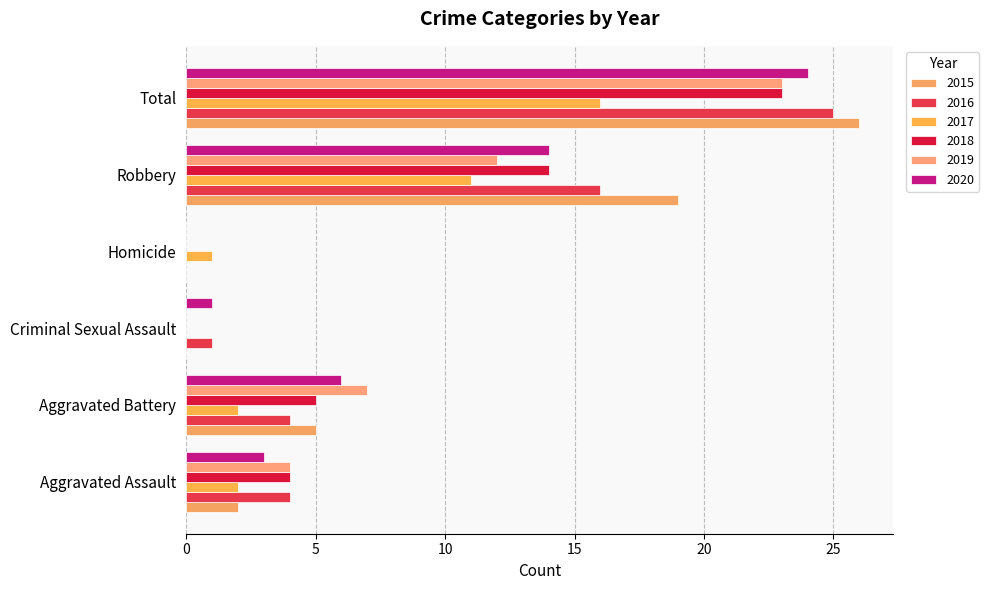

The value of 2017 at Criminal Sexual Assault is 6. True or false?

False